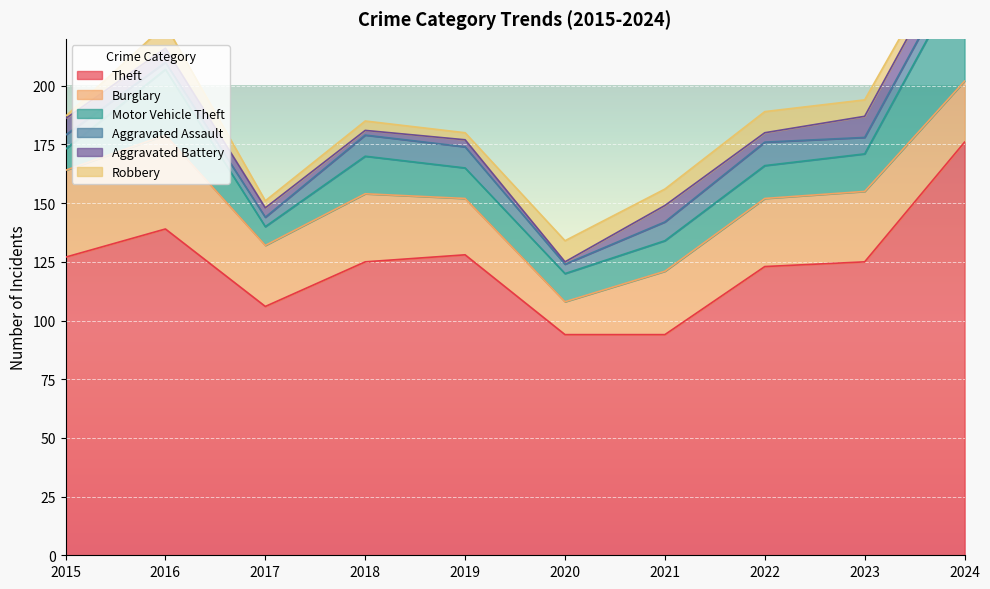

At which label is Burglary closest to 27?

2021